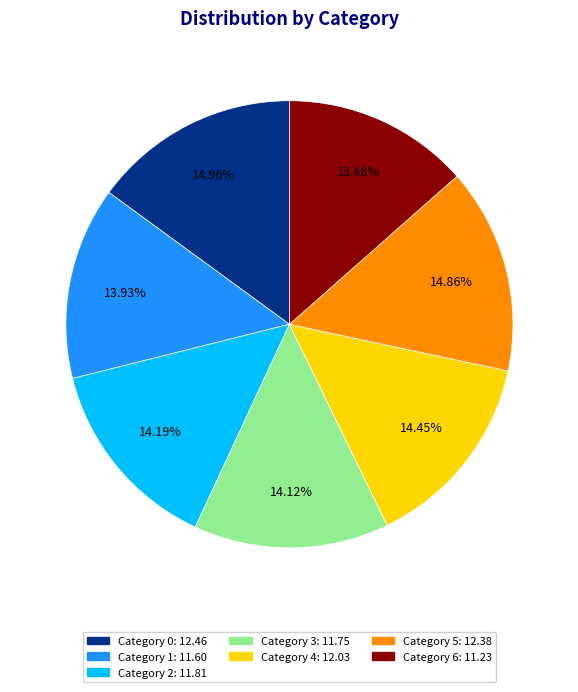

Is there any slice that represents more than half of the pie?

No